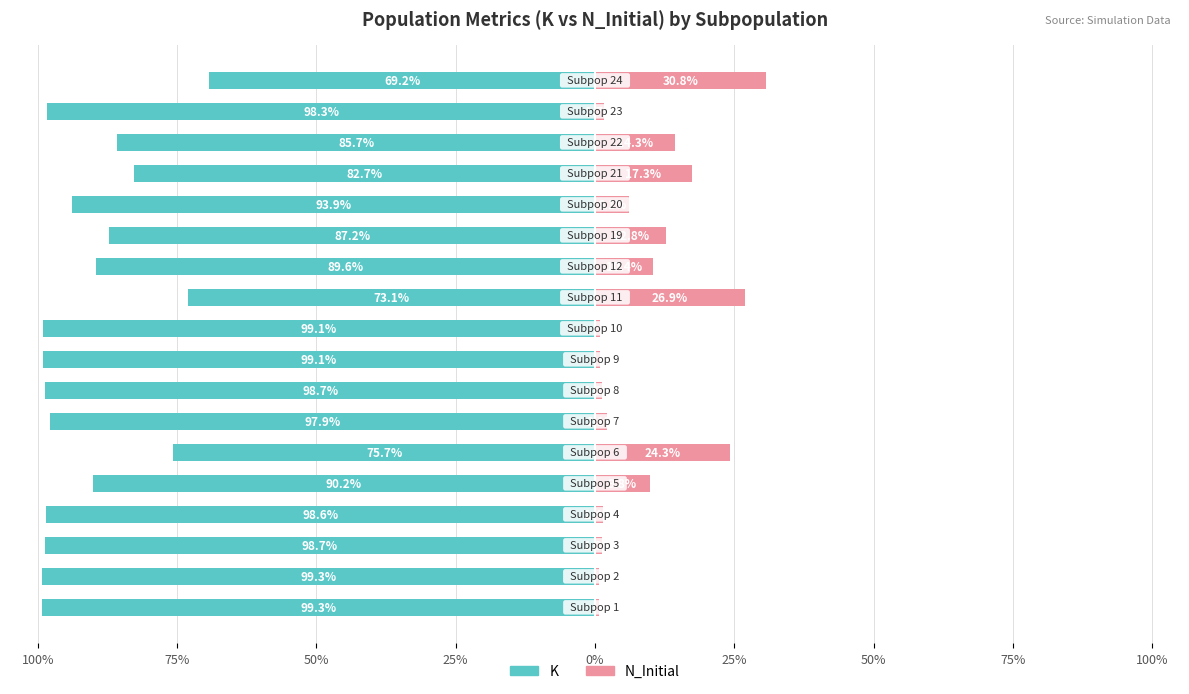

Which series has the widest spread of values?

K